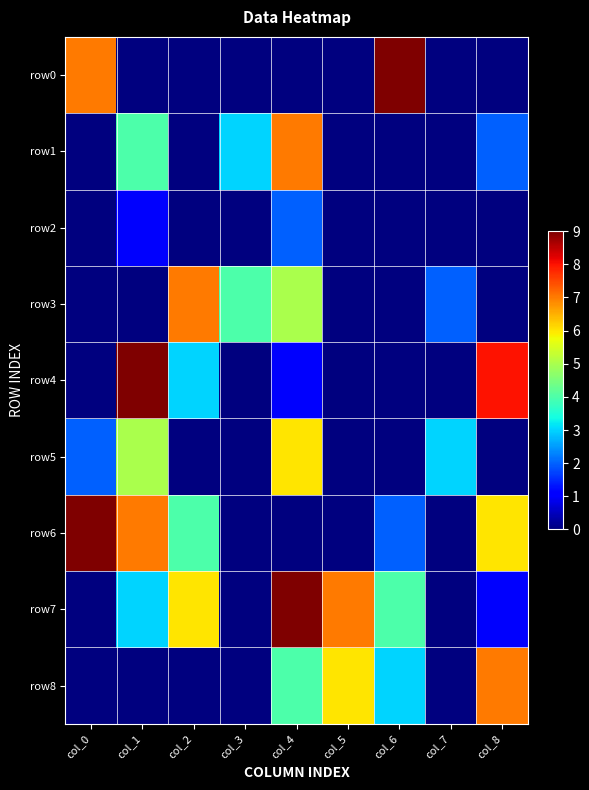

Which series has the largest total across all categories?

row7